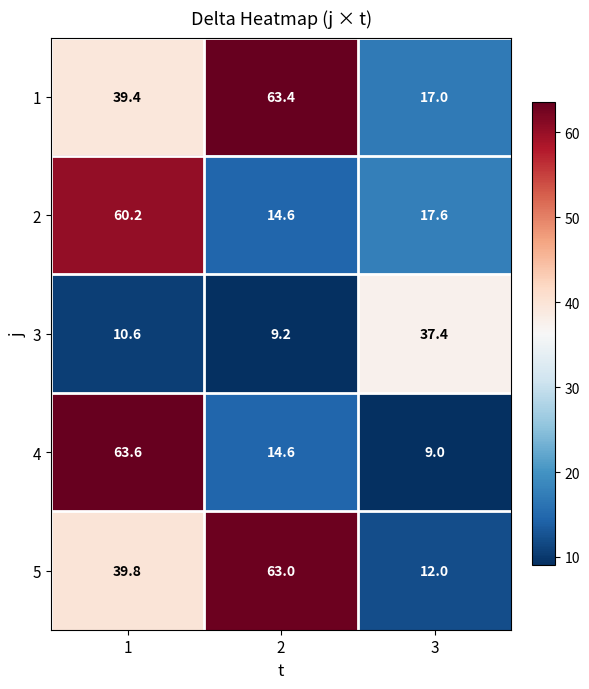

What is the difference between the highest and lowest values at 3?

28.4